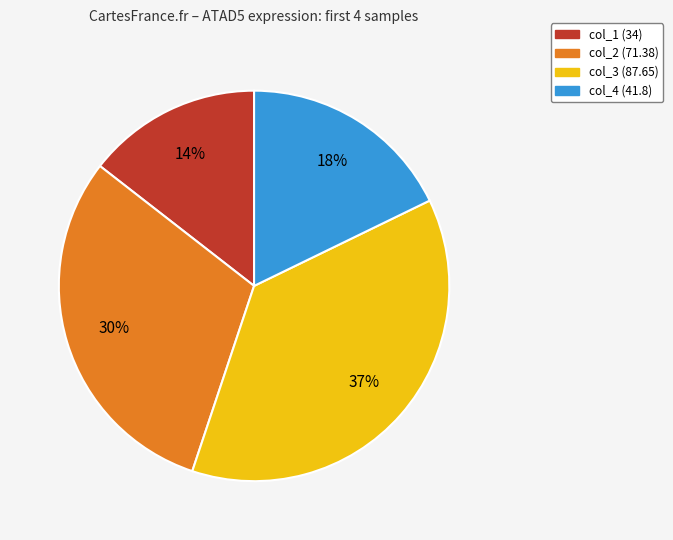

To the nearest percent, what is the combined percentage of col_1 and col_3?

52%